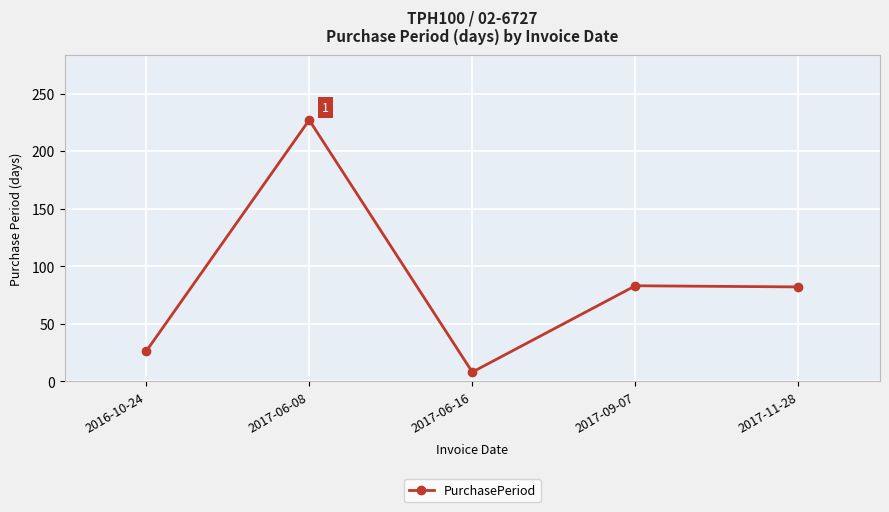

Between 2017-09-07 and 2016-10-24, which is larger?

2017-09-07